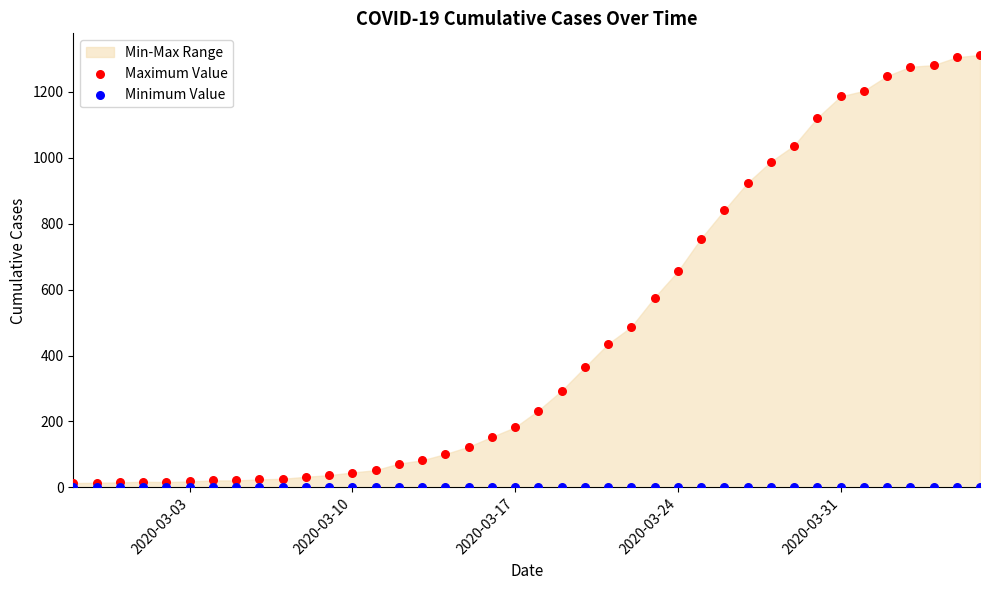

Which series contains the lowest Y value?

Minimum Value